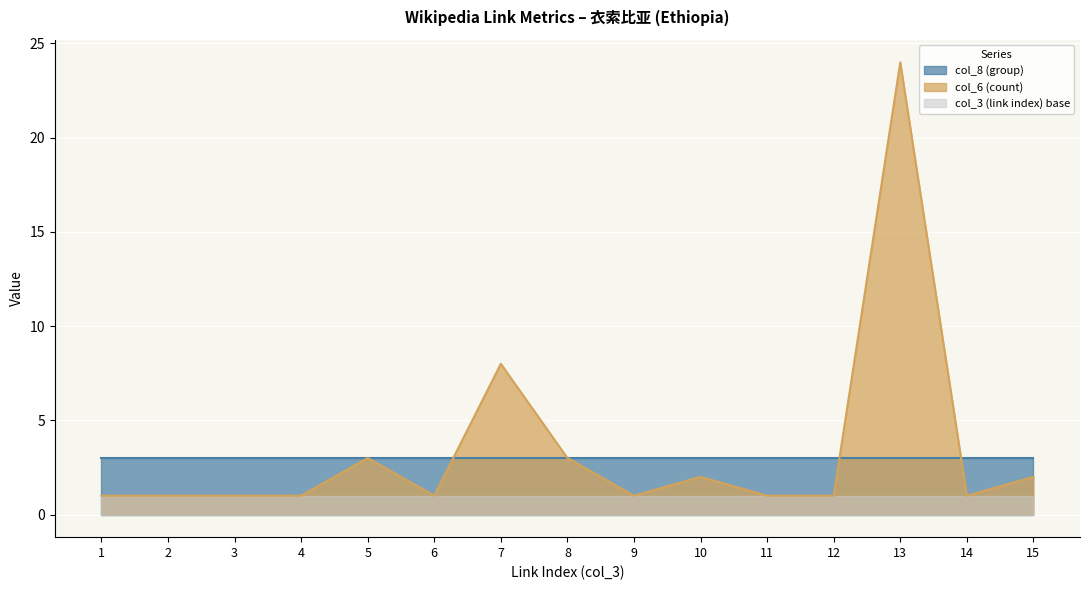

What is the value of the col_8 (group) point at the 9th from the left?

3